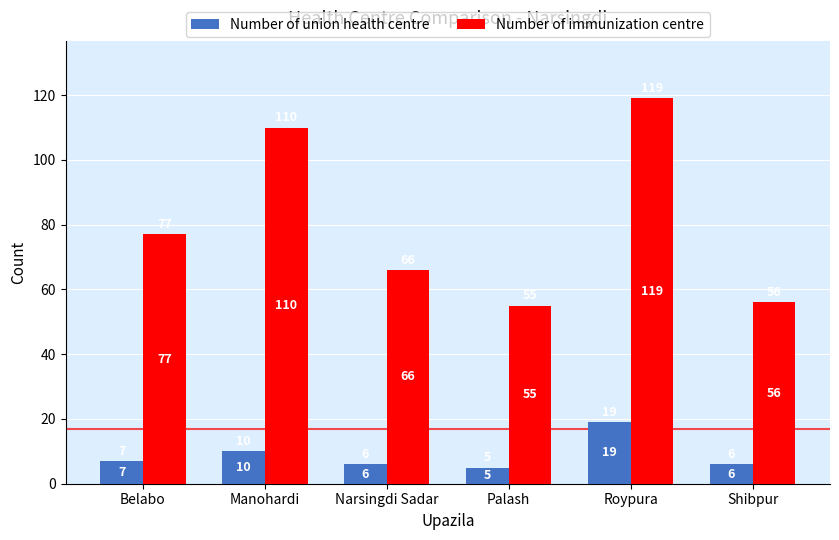

Which series has the largest range (max minus min)?

Number of immunization centre